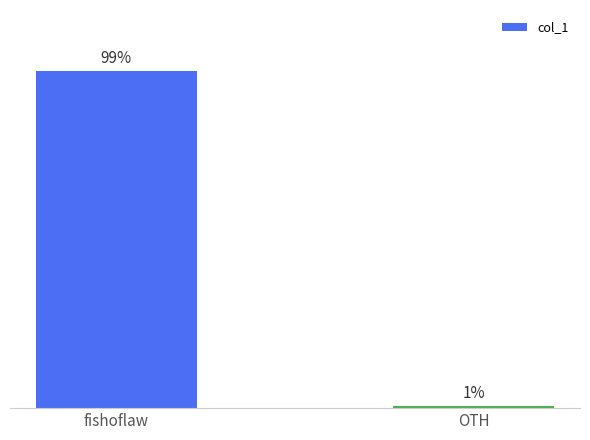

List the labels in order of value, largest first.

fishoflaw, OTH